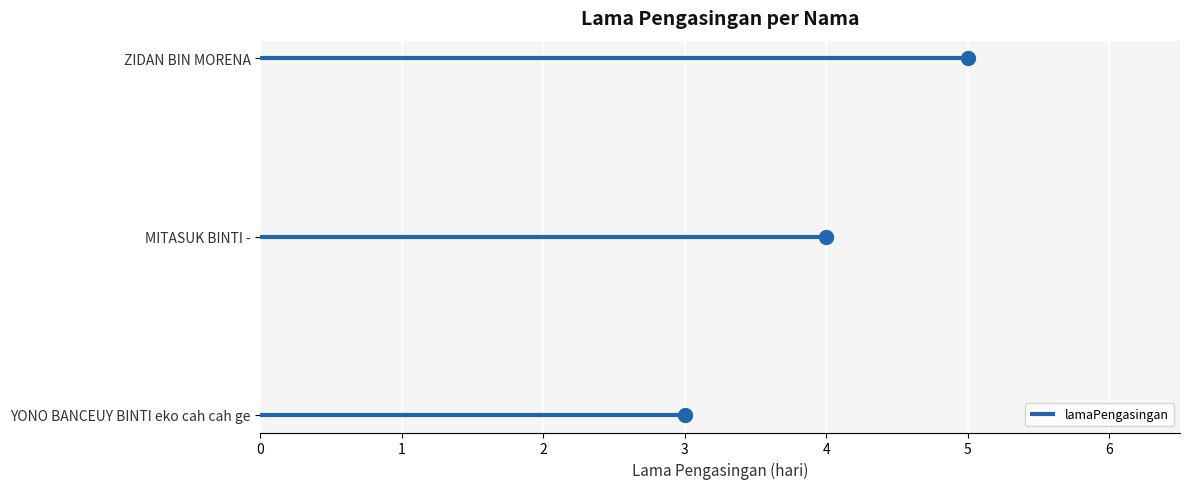

Reading left to right, list all the values displayed in this chart.

3	4	5